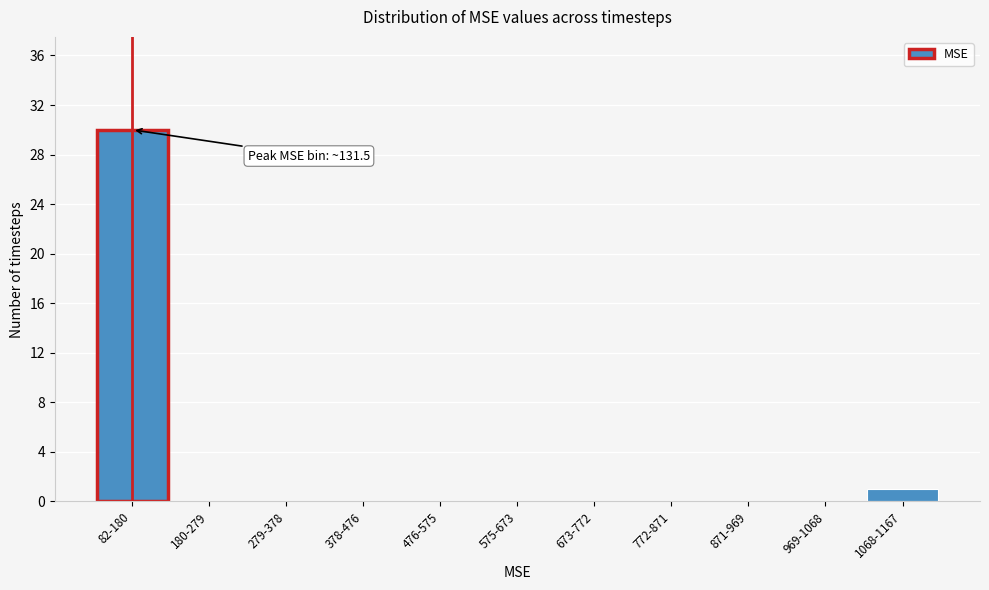

Reading right to left, transcribe all the data shown in this chart.

1068-1167=1	969-1068=0	871-969=0	772-871=0	673-772=0	575-673=0	476-575=0	378-476=0	279-378=0	180-279=0	82-180=30